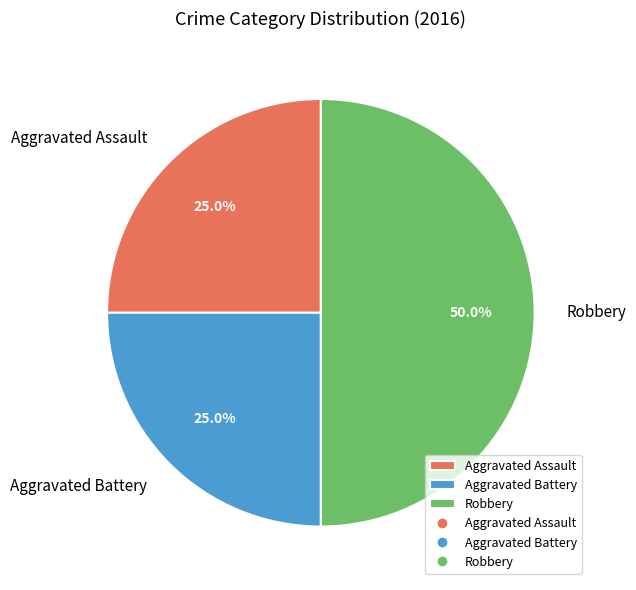

Approximately how many times larger is the value at Aggravated Assault compared to Robbery?

0.5